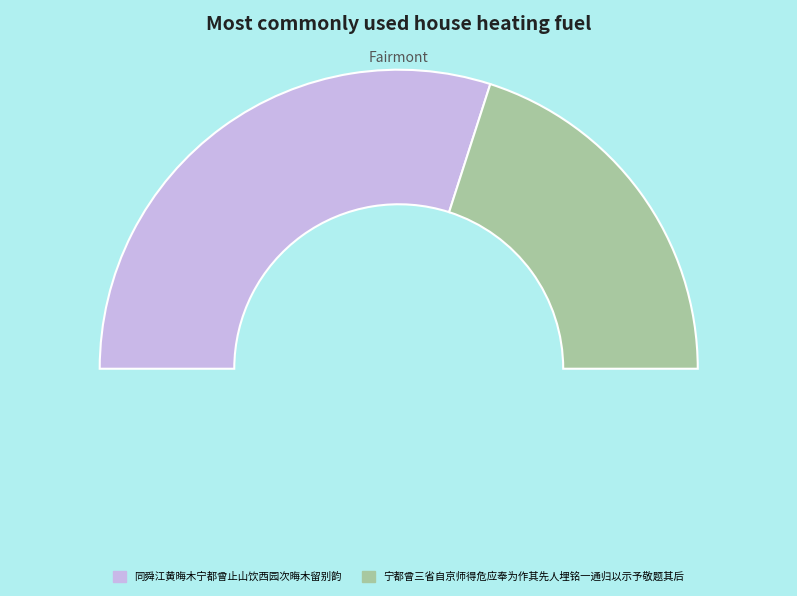

Which slice represents more than half of the pie?

同舜江黄晦木宁都曾止山饮西园次晦木留别韵